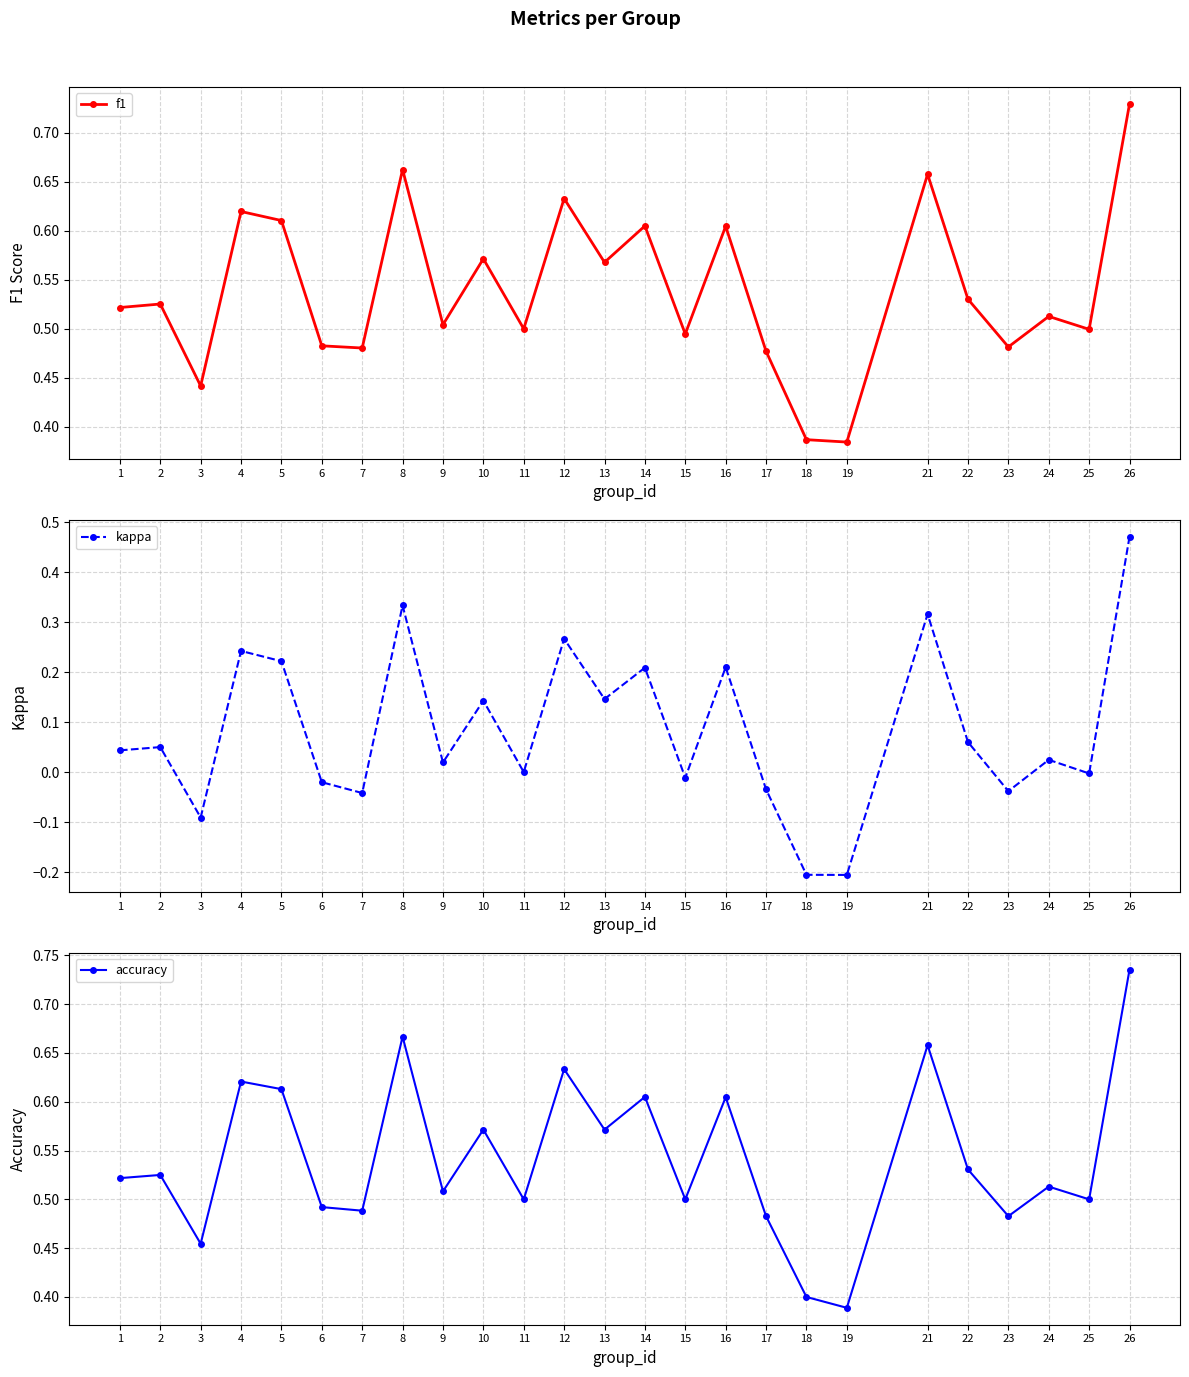

What are all the series names shown in the legend?

f1, kappa, accuracy